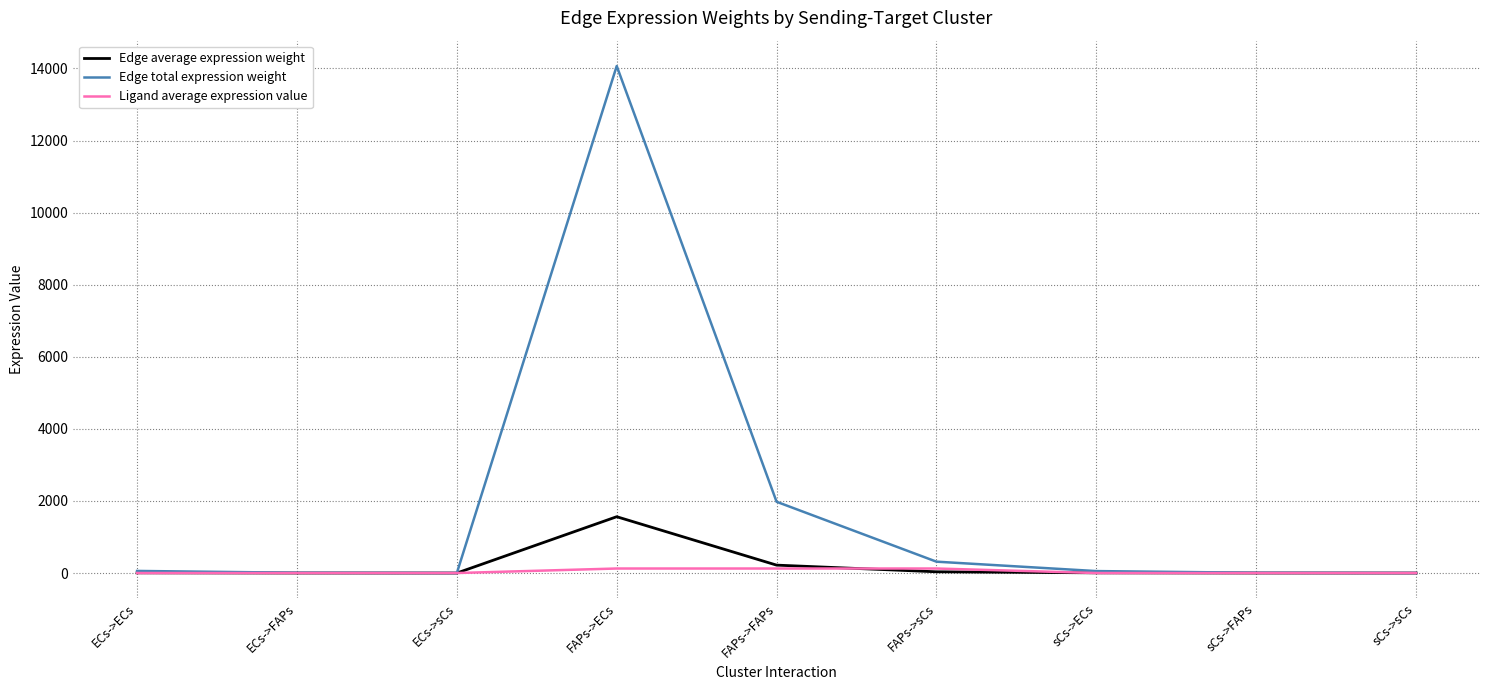

Where is Edge total expression weight nearest to the value 7034?

FAPs->FAPs